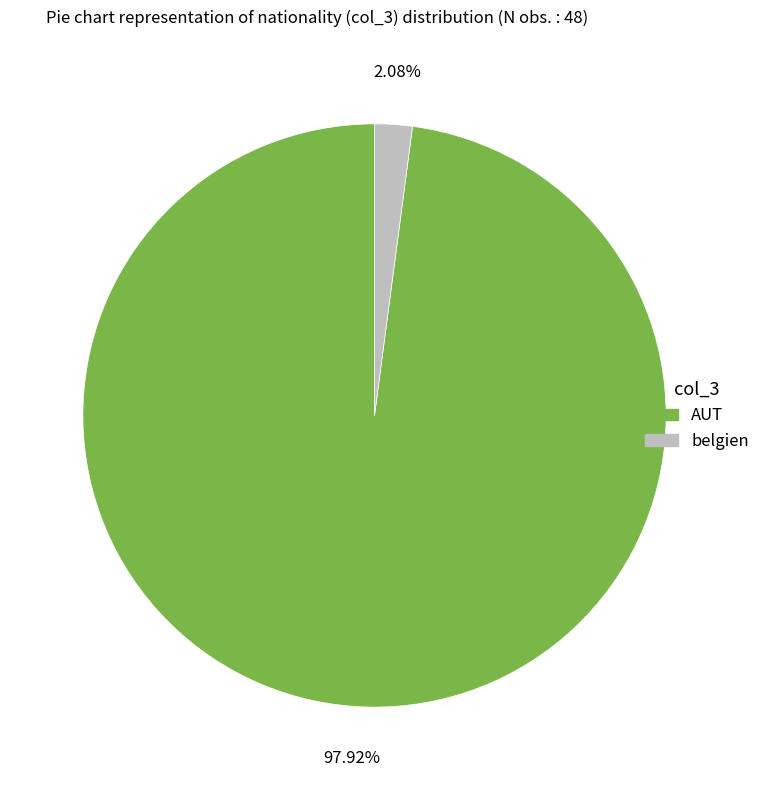

To the nearest percent, what is the difference between the AUT and belgien slice percentages?

96%